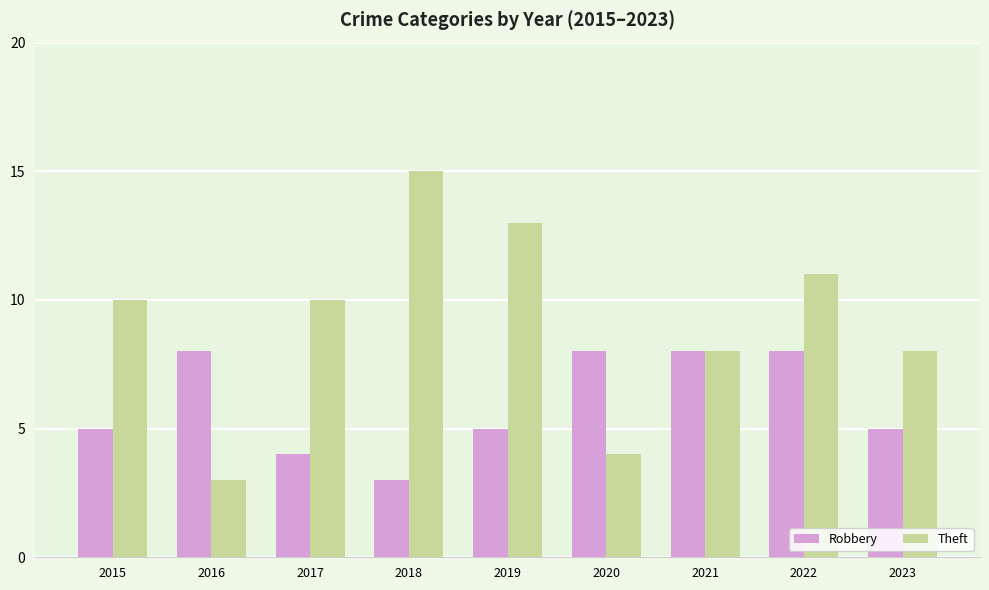

Does the chart contain any negative values?

No